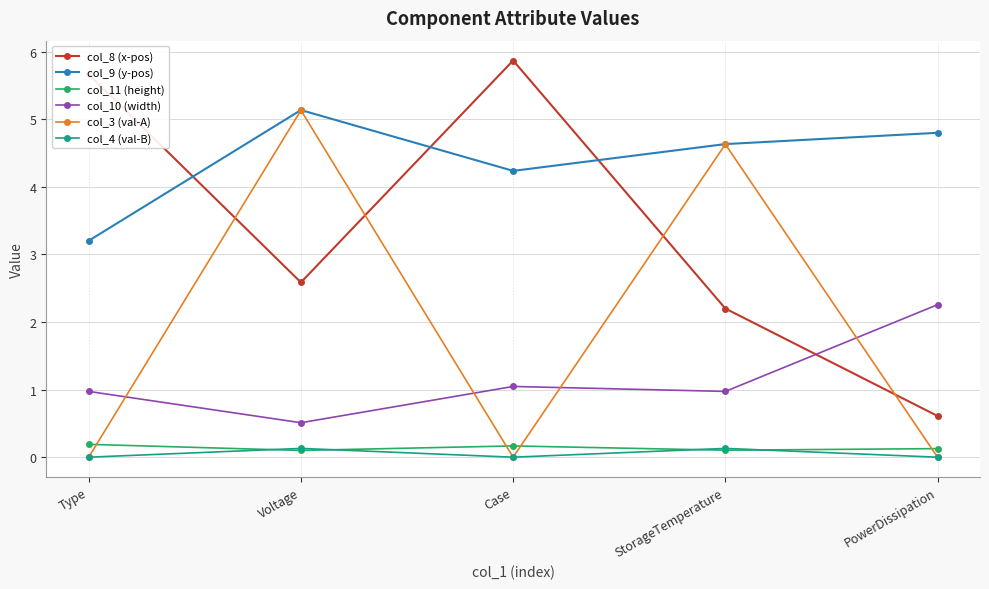

What is the label of the 1st point from the right?

PowerDissipation